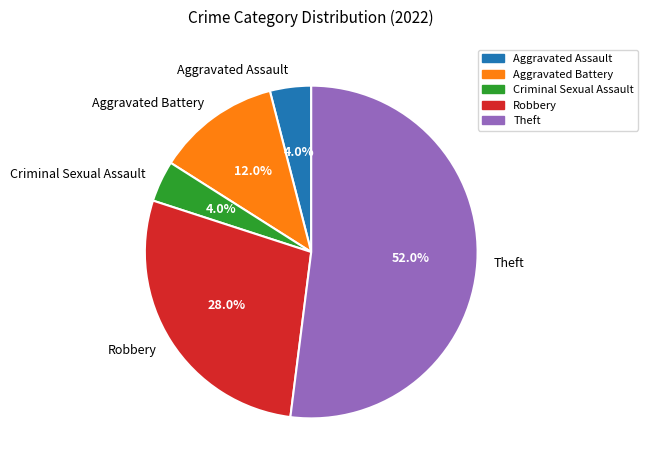

Is Theft the majority of the pie?

Yes